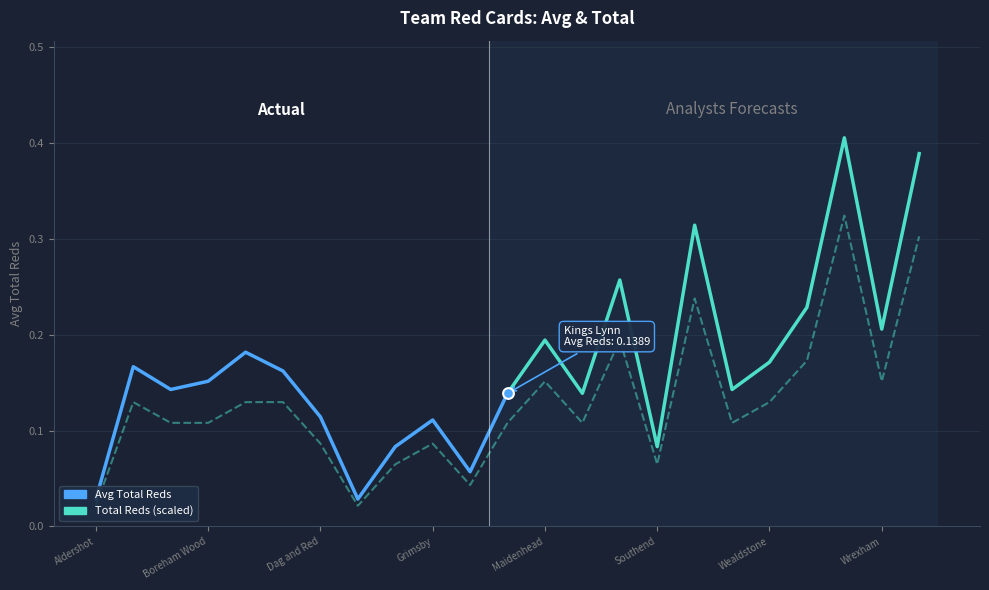

Which has a higher value, Grimsby or Bromley?

Bromley